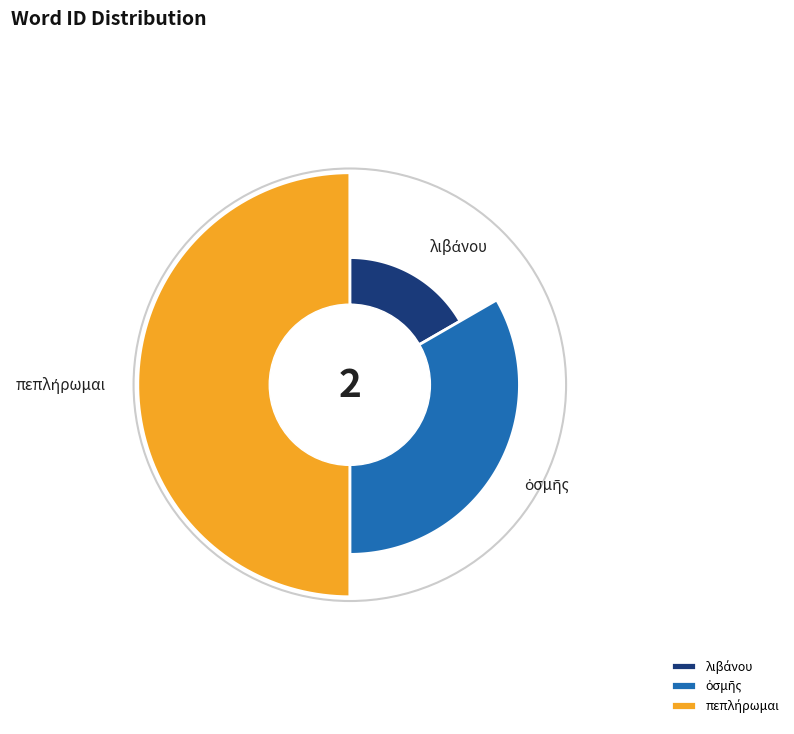

Between λιβάνου and πεπλήρωμαι, which is larger?

πεπλήρωμαι